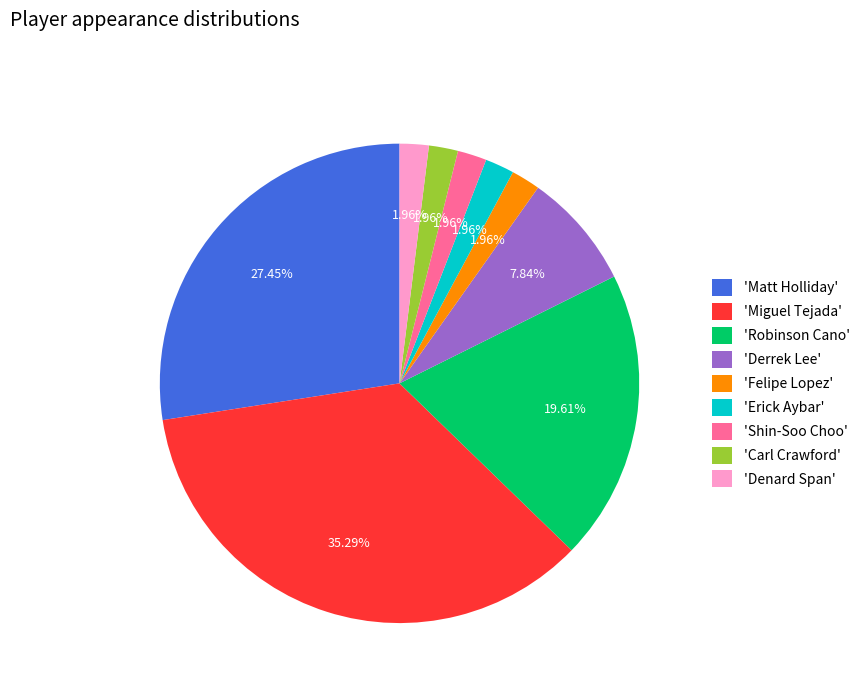

Approximately how many times larger is the value at 'Derrek Lee' compared to 'Erick Aybar'?

4.0